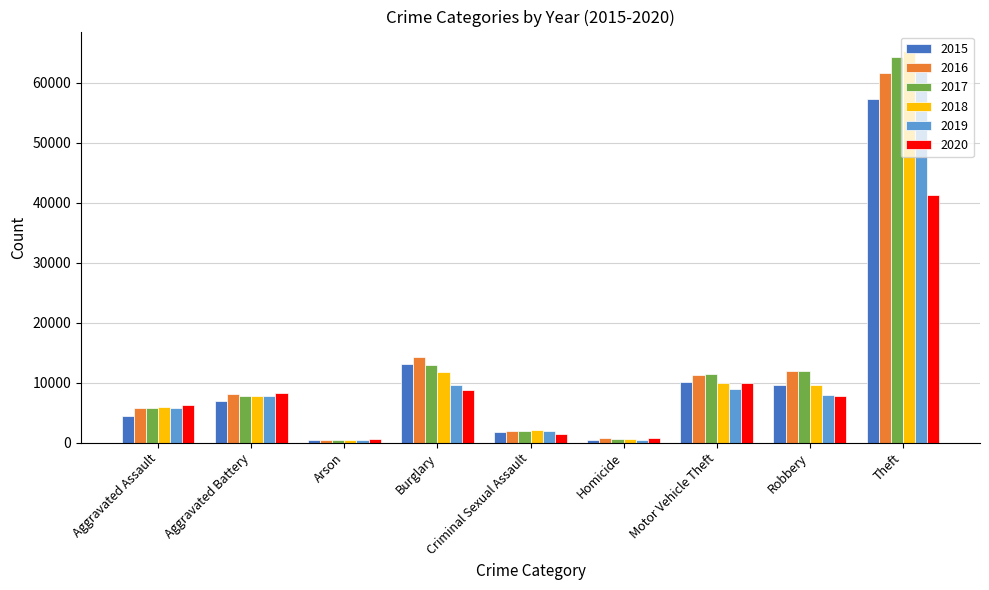

Rank the series by their maximum value, from lowest to highest.

2020, 2015, 2016, 2019, 2017, 2018